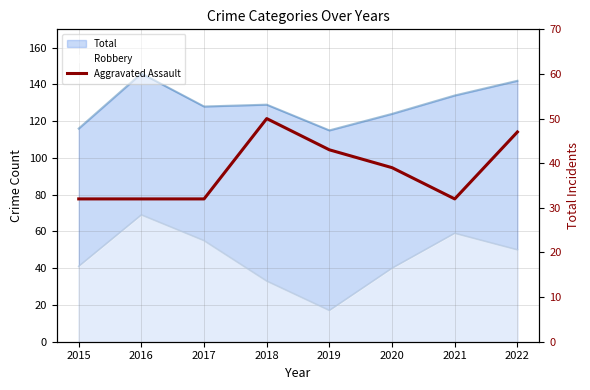

At which category does the data reach its first local valley?

2021